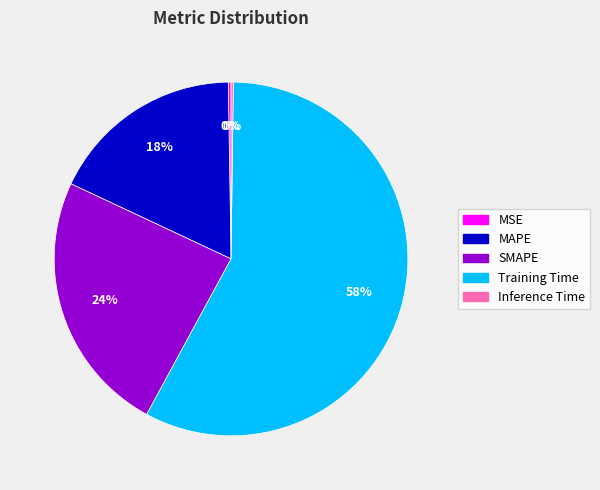

To the nearest percent, what is the combined percentage of SMAPE and MAPE?

42%